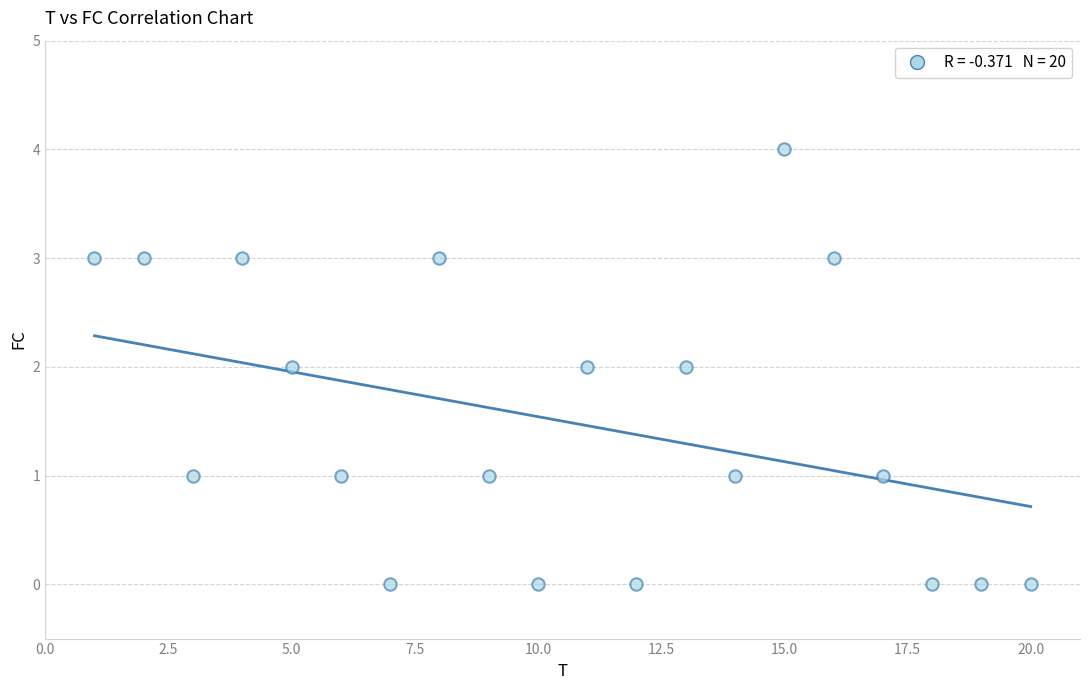

What is the range of Y values (max minus min)?

4